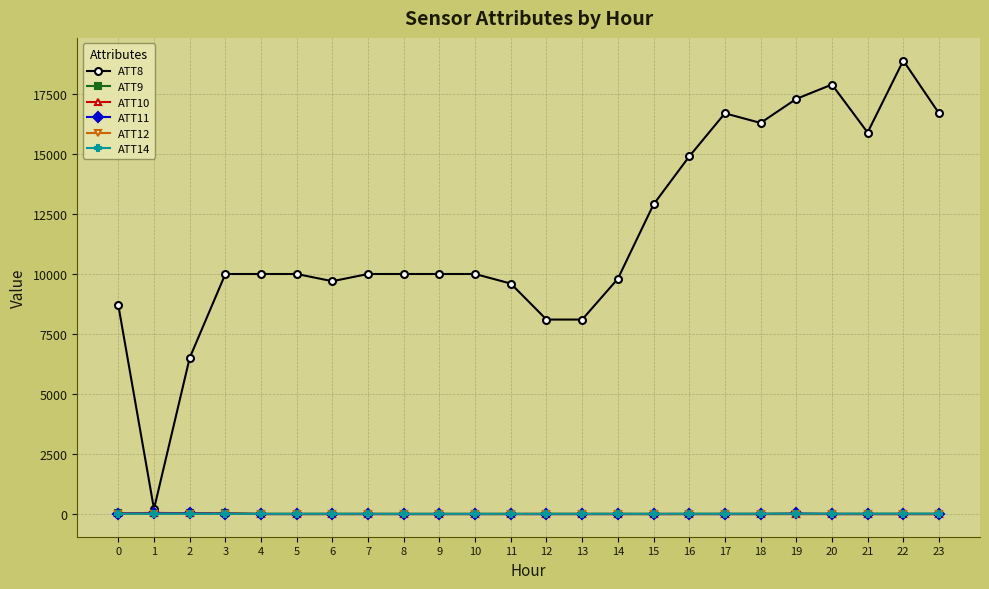

Is the value of ATT8 at 18 greater than the value of ATT11 at 17?

Yes